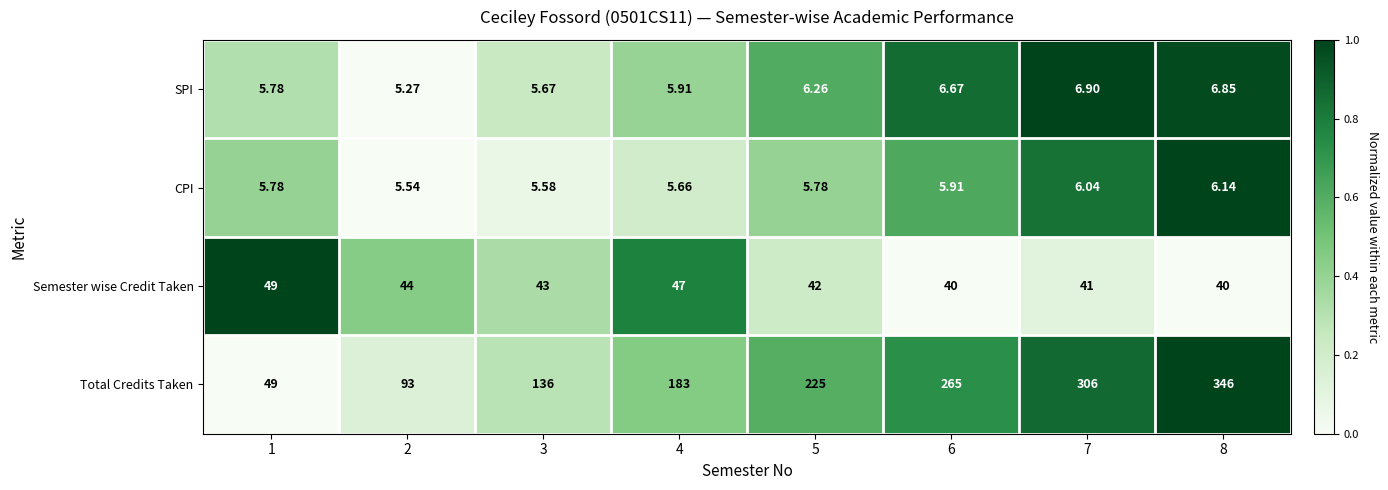

List the series in order of their peak value, lowest first.

CPI, SPI, Semester wise Credit Taken, Total Credits Taken